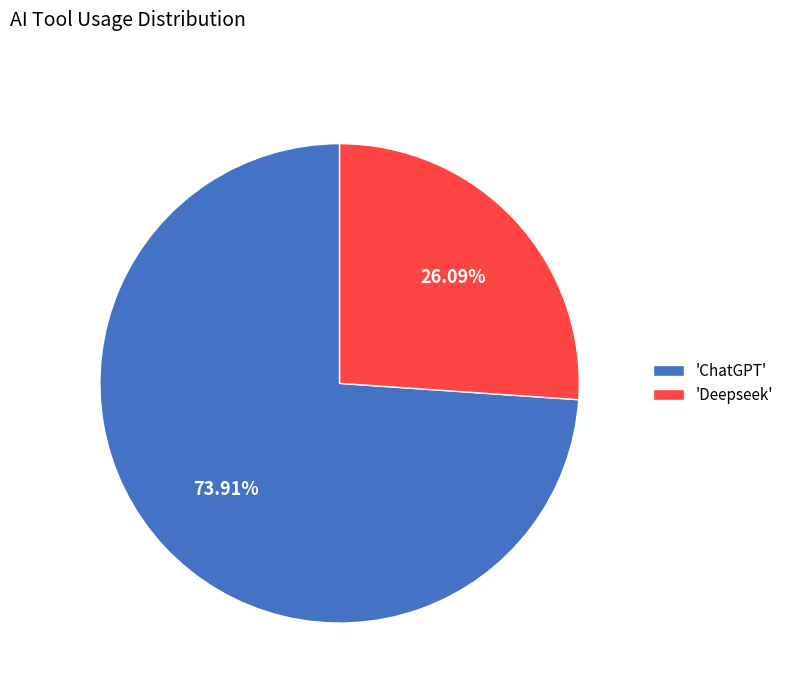

What is the ratio of the value at 'Deepseek' to the value at 'ChatGPT'?

0.4